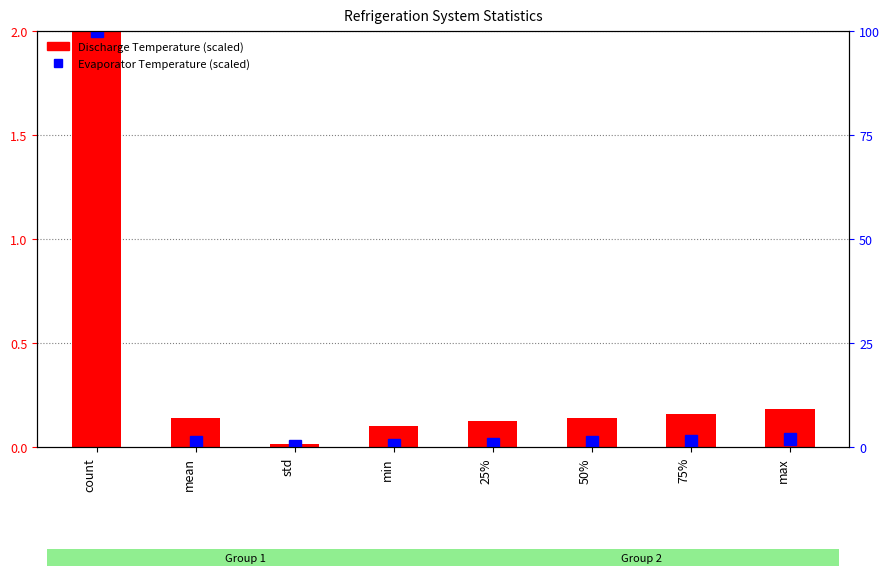

What is the difference between the maximum and second lowest values in the Evaporator Temperature series?

99.5